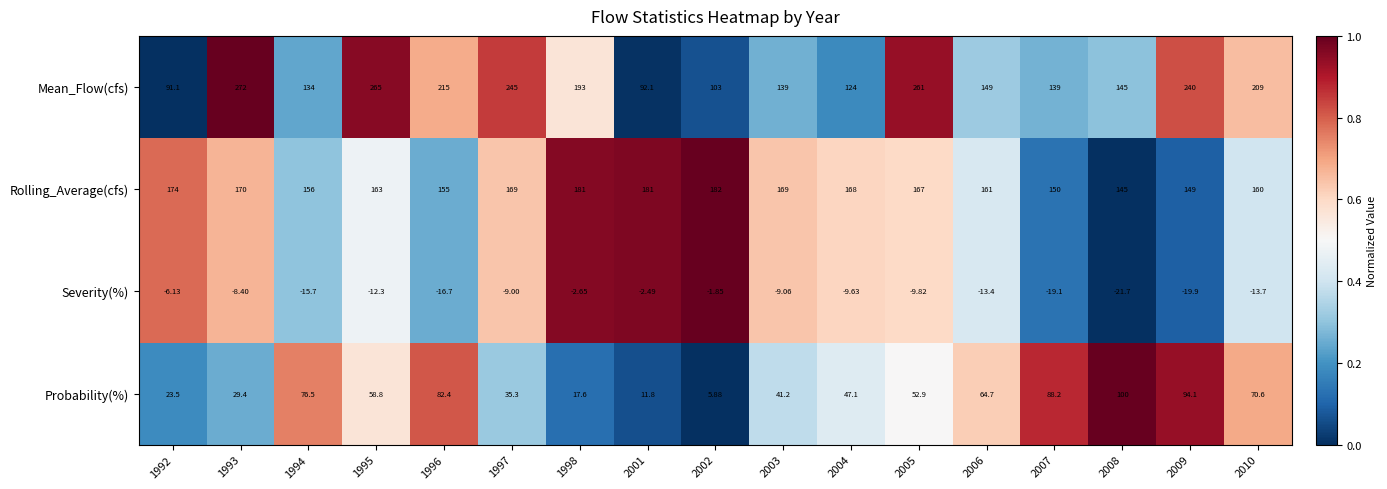

Which series has the largest range (max minus min)?

Mean_Flow(cfs)